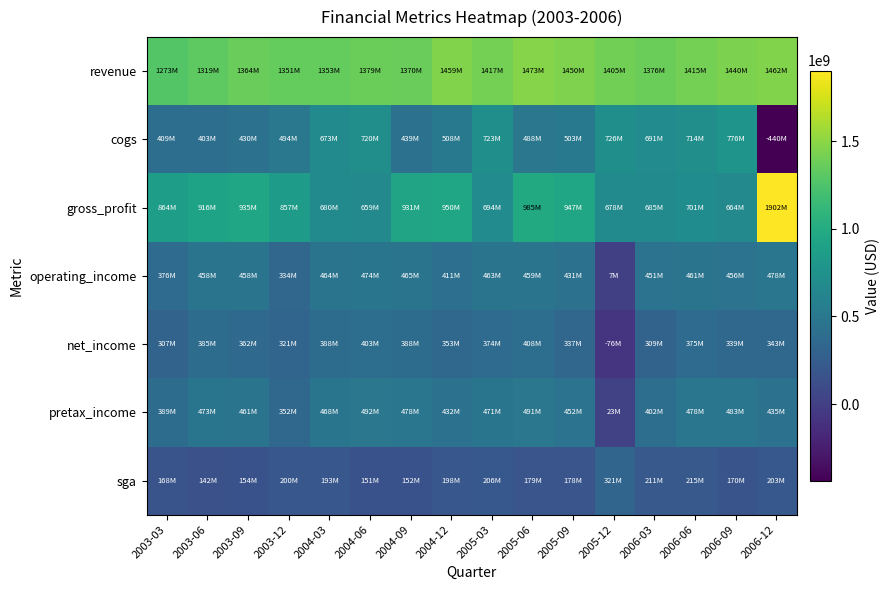

Reading left to right, what are all the values shown in this chart?

revenue: 2003-03=1273022729.4	2003-06=1318825336.6	2003-09=1364160518.7	2003-12=1351230811.2	2004-03=1352953518.9	2004-06=1379242545.7	2004-09=1369539372.5	2004-12=1458758357.9	2005-03=1416752117.8	2005-06=1472882417.3	2005-09=1450377010.6	2005-12=1404782807.2	2006-03=1376423270.2	2006-06=1415478999.4	2006-09=1440089960.0	2006-12=1462032142.5
cogs: 2003-03=409007303.8	2003-06=402641361.2	2003-09=429586554.4	2003-12=494076913.6	2004-03=672583077.2	2004-06=719828883.1	2004-09=438813645.3	2004-12=508266102.6	2005-03=722961919.9	2005-06=487595741.9	2005-09=502945196.3	2005-12=726445182.8	2006-03=691232489.3	2006-06=714087732.5	2006-09=775996474.5	2006-12=-439729726.4
gross_profit: 2003-03=864015425.6	2003-06=916183946.5	2003-09=934573964.3	2003-12=857153897.7	2004-03=680370441.7	2004-06=659413662.5	2004-09=930725727.2	2004-12=950492255.3	2005-03=693790197.9	2005-06=985286643.5	2005-09=947431814.3	2005-12=678337624.4	2006-03=685190780.9	2006-06=701391266.8	2006-09=664093485.5	2006-12=1901761868.9
operating_income: 2003-03=376317566.0	2003-06=457592433.8	2003-09=458357925.3	2003-12=333908663.3	2004-03=463653081.6	2004-06=473788791.0	2004-09=464861932.7	2004-12=411082520.2	2005-03=462926427.8	2005-06=459329320.2	2005-09=431383850.5	2005-12=7086201.1	2006-03=450678030.9	2006-06=461292652.5	2006-09=455848162.1	2006-12=478379281.2
net_income: 2003-03=307005495.1	2003-06=384657392.2	2003-09=362122618.8	2003-12=321306832.2	2004-03=388151460.7	2004-06=402708556.1	2004-09=387718902.8	2004-12=353102799.8	2005-03=374379418.4	2005-06=407844056.7	2005-09=336640678.2	2005-12=-75957051.1	2006-03=308779680.0	2006-06=374996100.4	2006-09=338535414.2	2006-12=343053873.2
pretax_income: 2003-03=389006958.2	2003-06=472579079.4	2003-09=461334292.3	2003-12=352064017.3	2004-03=467830910.4	2004-06=491543954.5	2004-09=477886076.4	2004-12=431819628.7	2005-03=470563115.9	2005-06=490624296.2	2005-09=451541968.4	2005-12=23232220.1	2006-03=401848626.1	2006-06=478064951.7	2006-09=482957740.1	2006-12=434878335.4
sga: 2003-03=168003001.0	2003-06=141873623.1	2003-09=153778107.2	2003-12=199586186.4	2004-03=192785379.6	2004-06=150948679.8	2004-09=152282365.9	2004-12=197826193.7	2005-03=205939721.3	2005-06=178684161.0	2005-09=178399382.8	2005-12=320536500.2	2006-03=211115848.8	2006-06=214785184.7	2006-09=169829957.3	2006-12=203280470.0